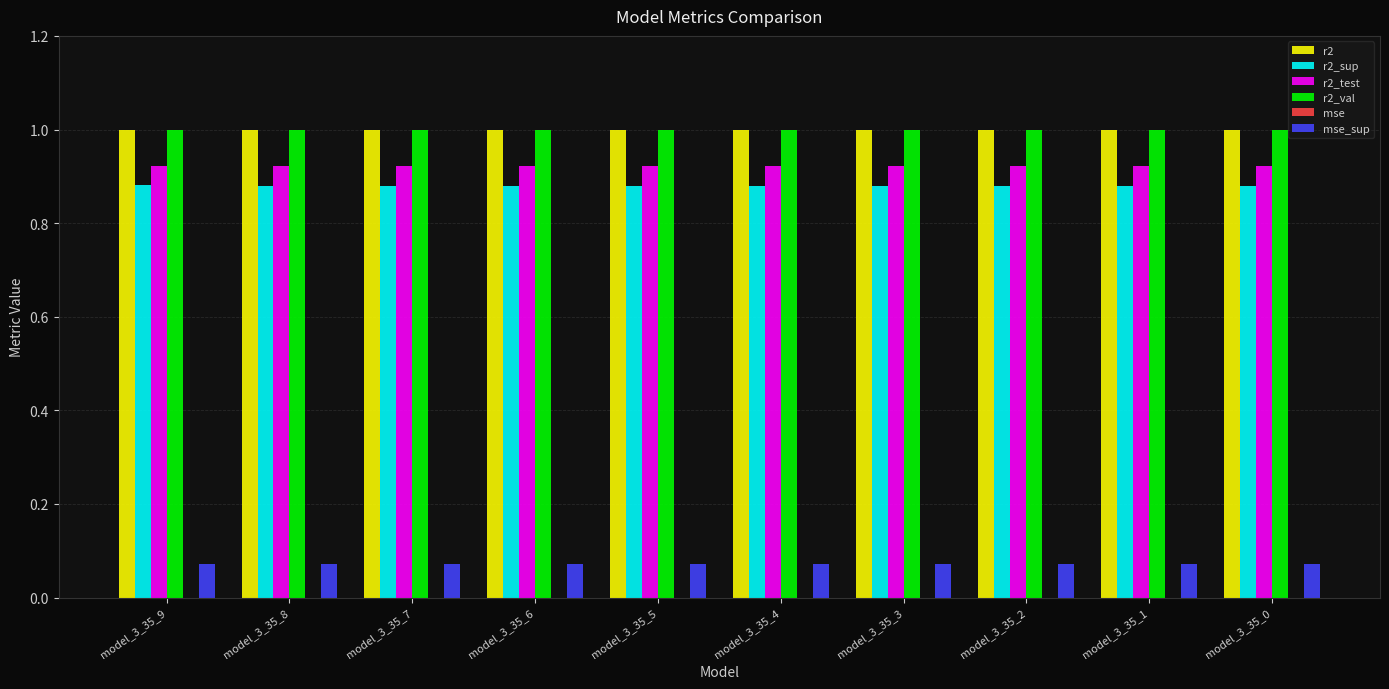

True or false: r2 has a value of 0.4 at model_3_35_5.

False